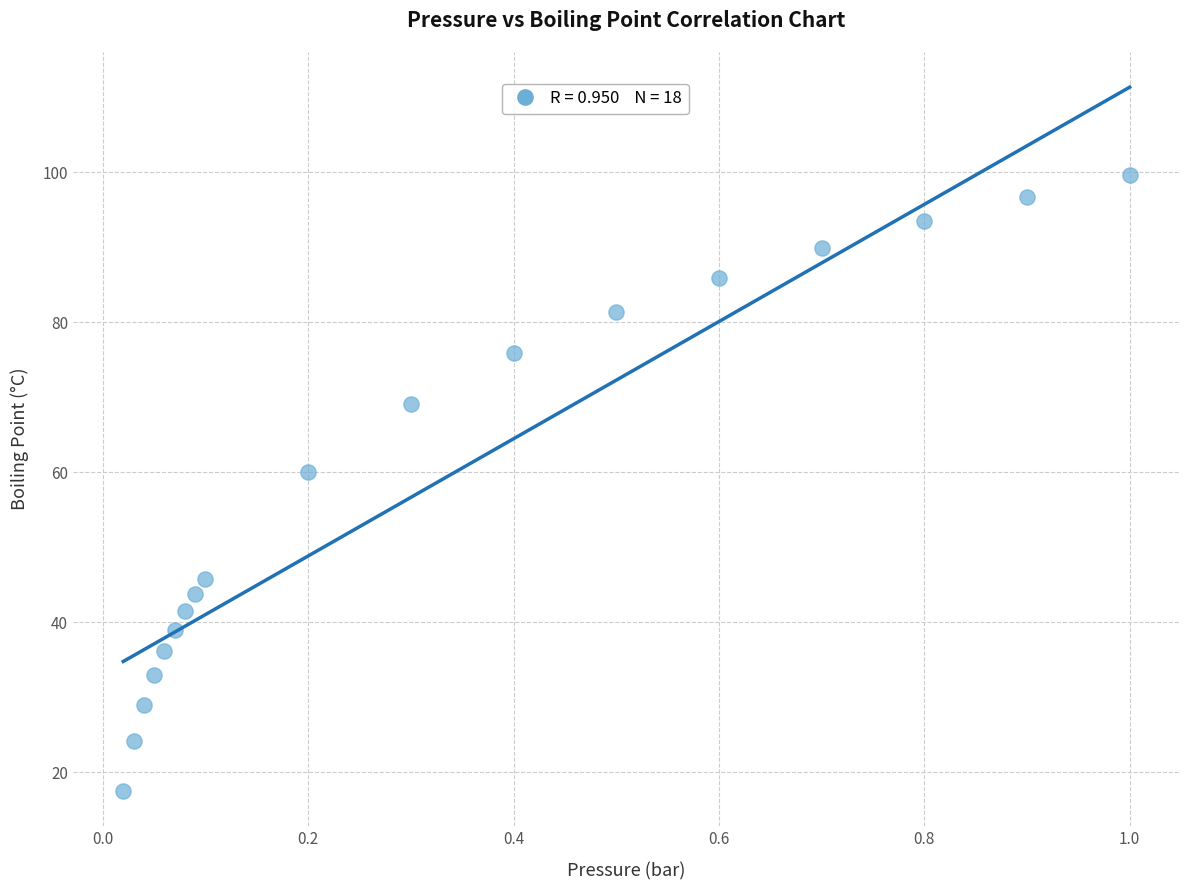

What Y value in the scatter plot is closest to 58?

60.1